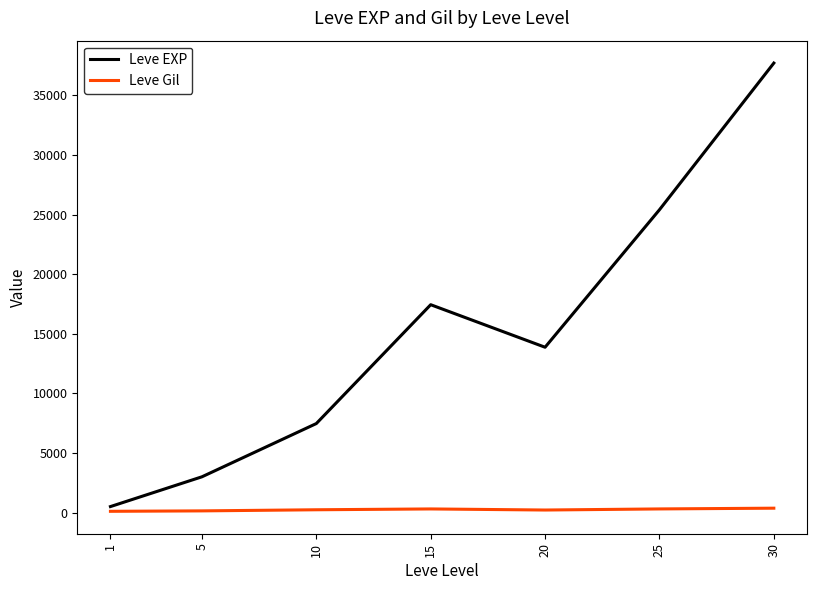

Which series changed the most between 15 and 20?

Leve EXP